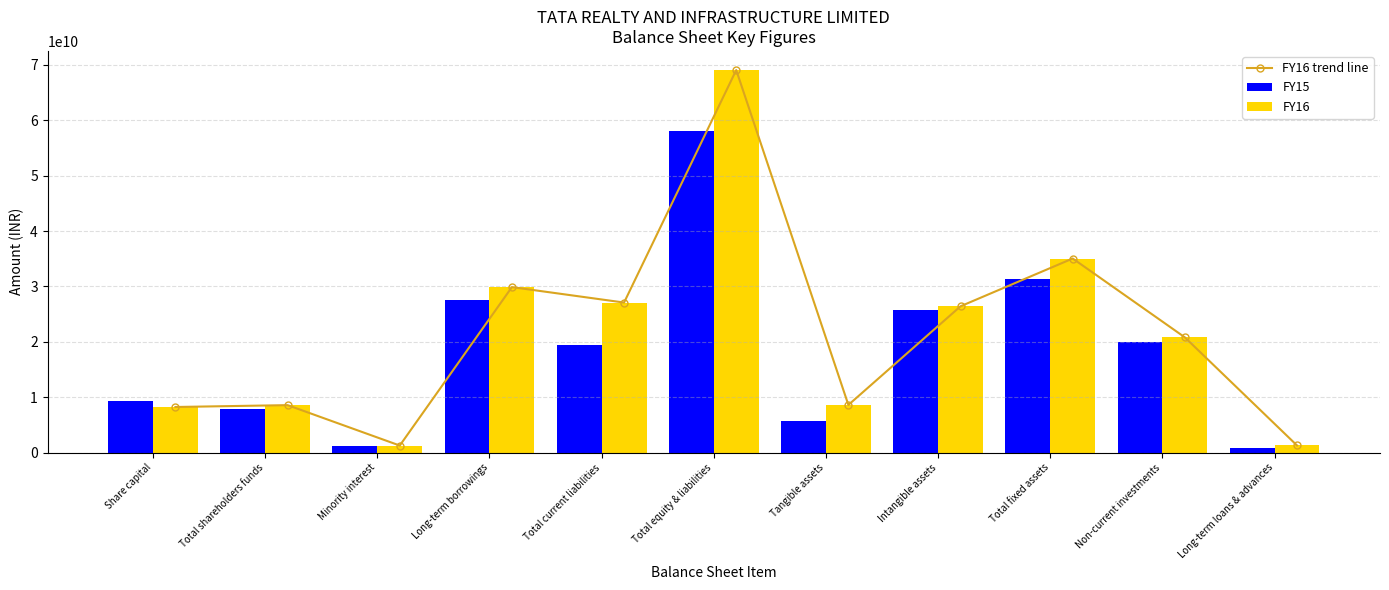

Between Total shareholders funds and Intangible assets, which series saw the biggest shift?

FY15